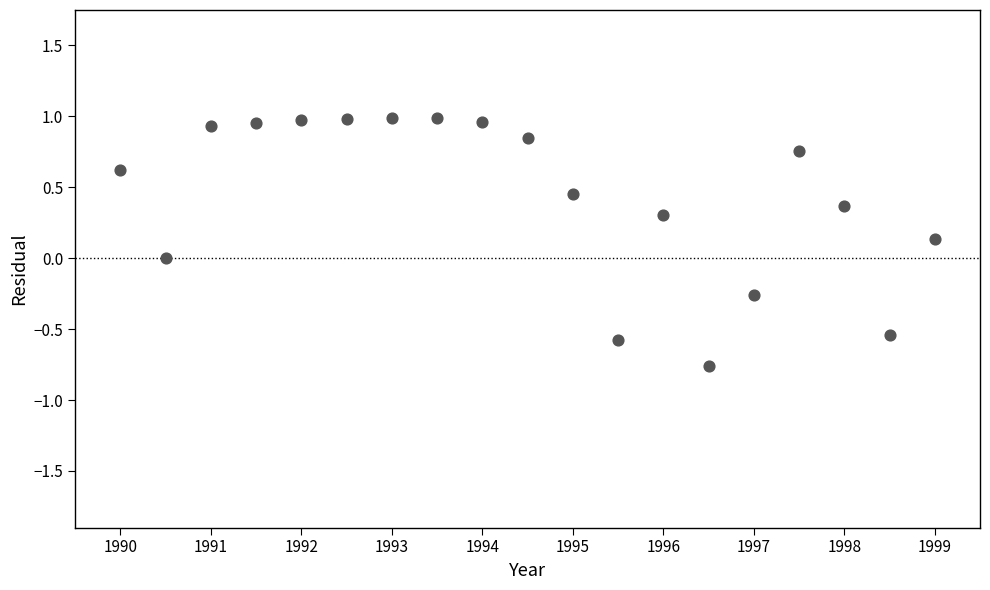

What is the range of X values (max minus min)?

18.0